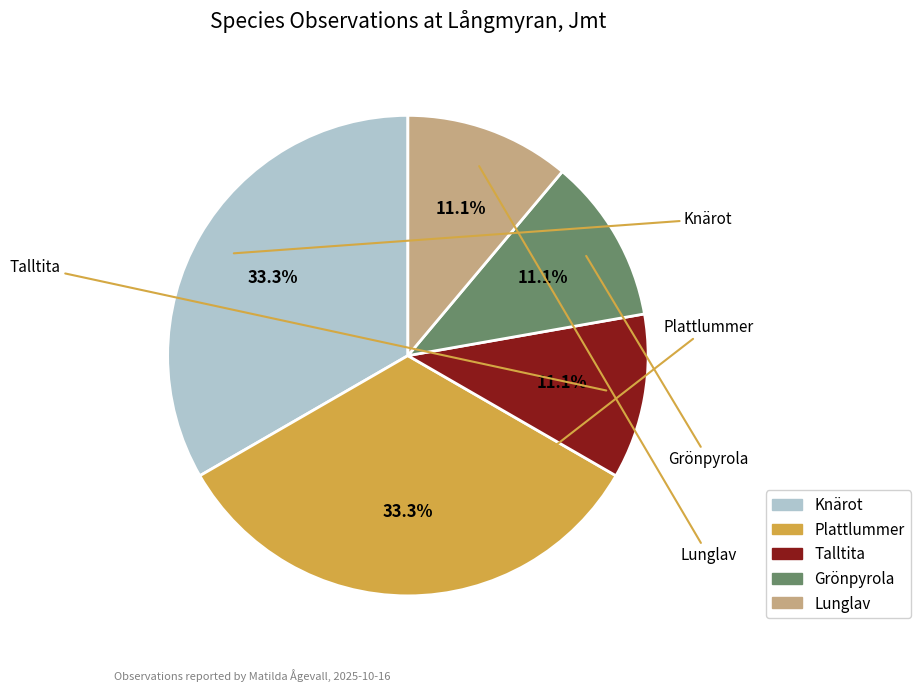

To the nearest percent, what is the combined percentage of Knärot and Plattlummer?

67%